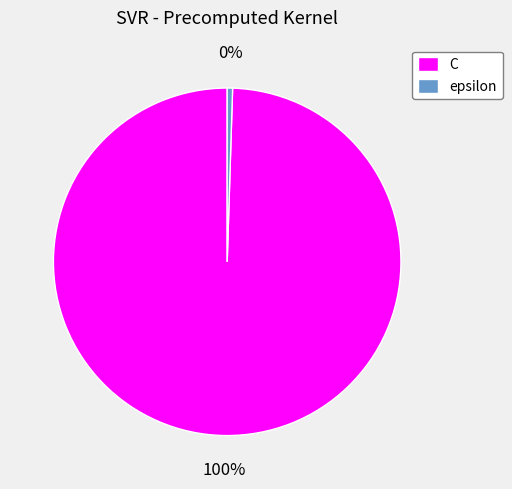

True or false: epsilon accounts for 0% of the total.

True